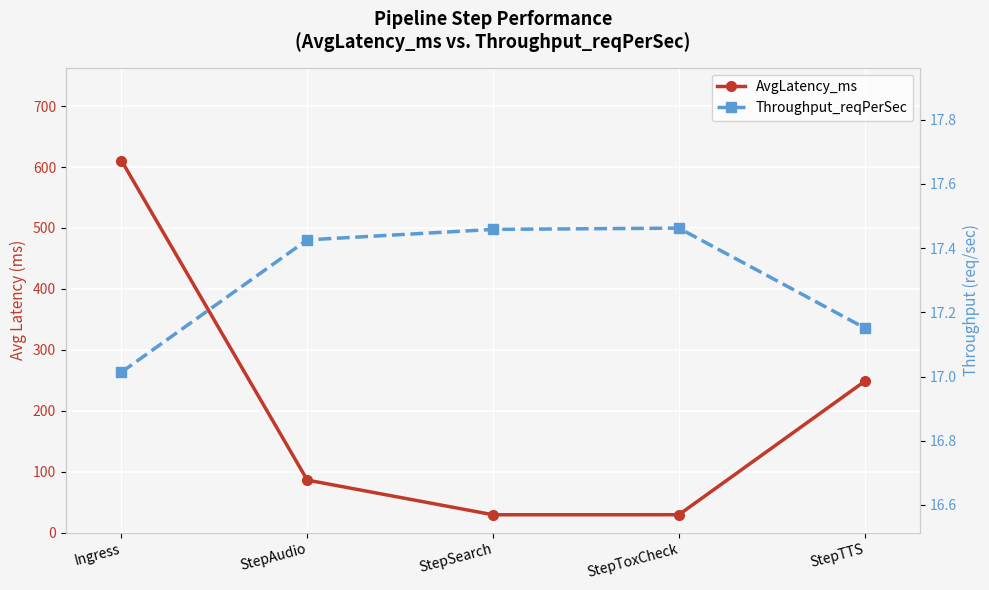

Which series has the widest spread of values?

AvgLatency_ms